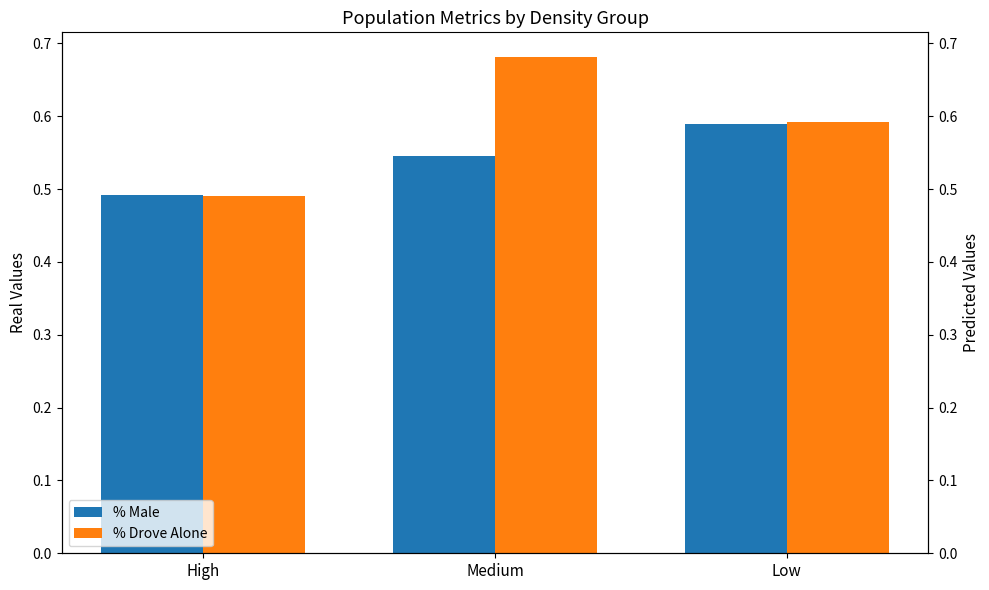

What is the difference between the second highest and minimum values in the % Male series?

0.1